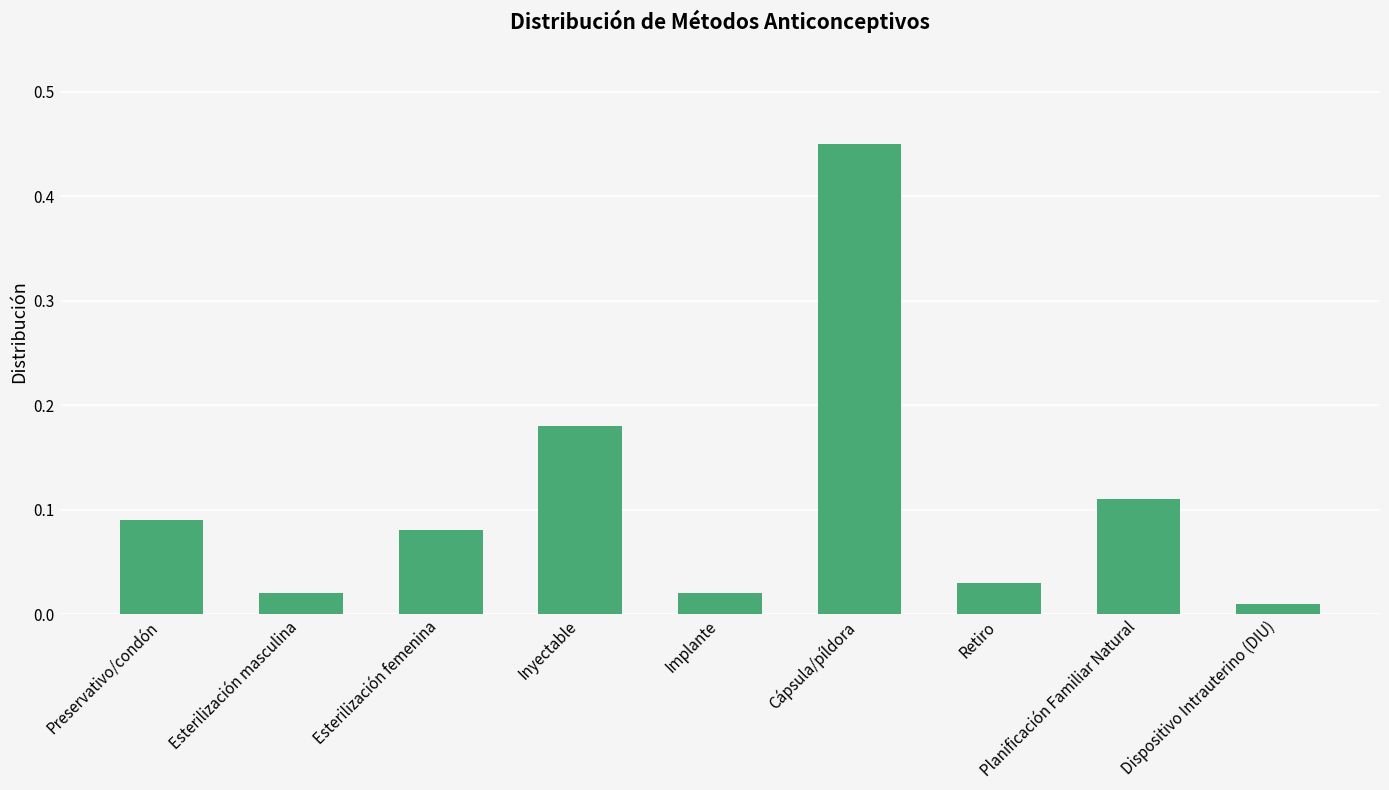

What is the label of the 8th bar from the right?

Esterilización masculina